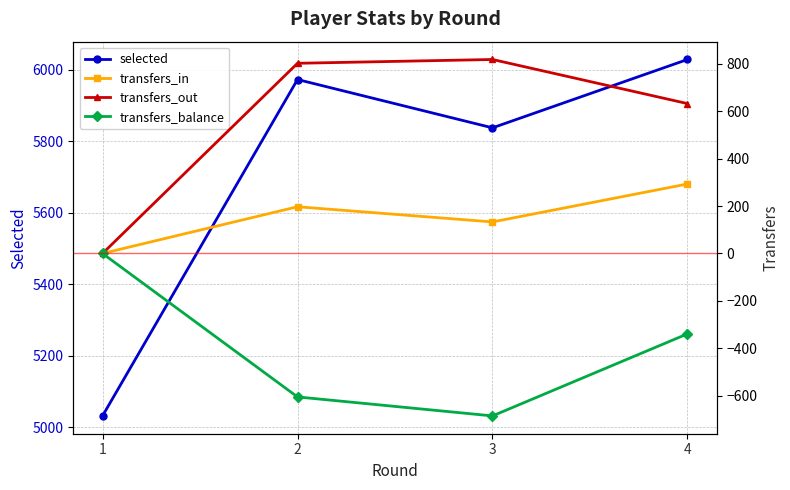

What is the greatest value displayed?

6028